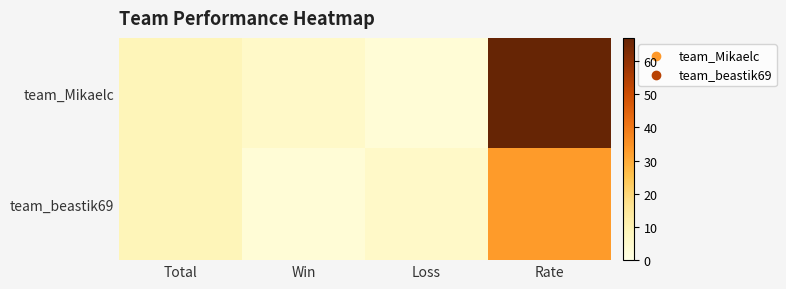

Which series has the largest range (max minus min)?

team_Mikaelc